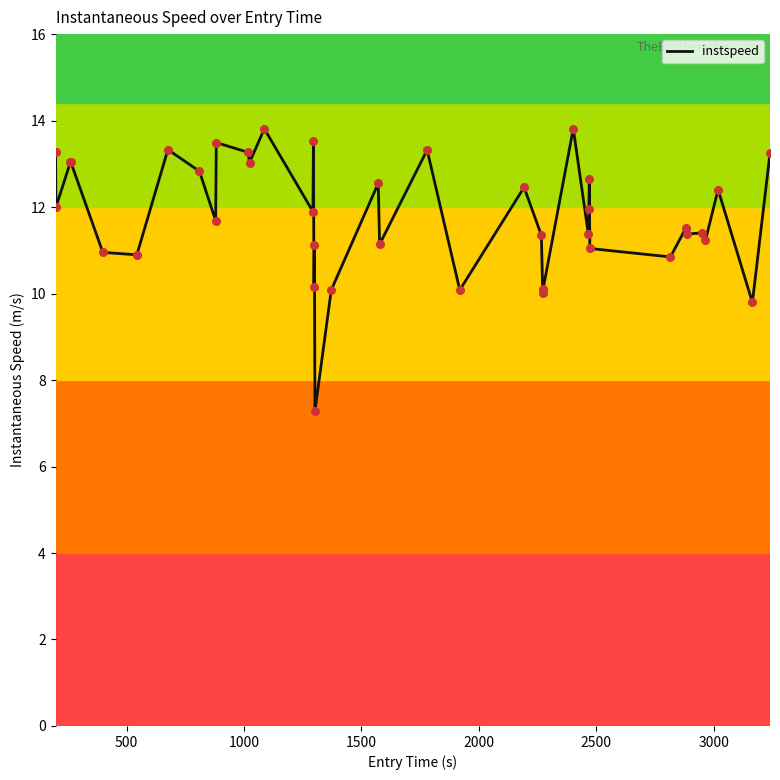

What is the difference between the maximum and minimum values?

6.5